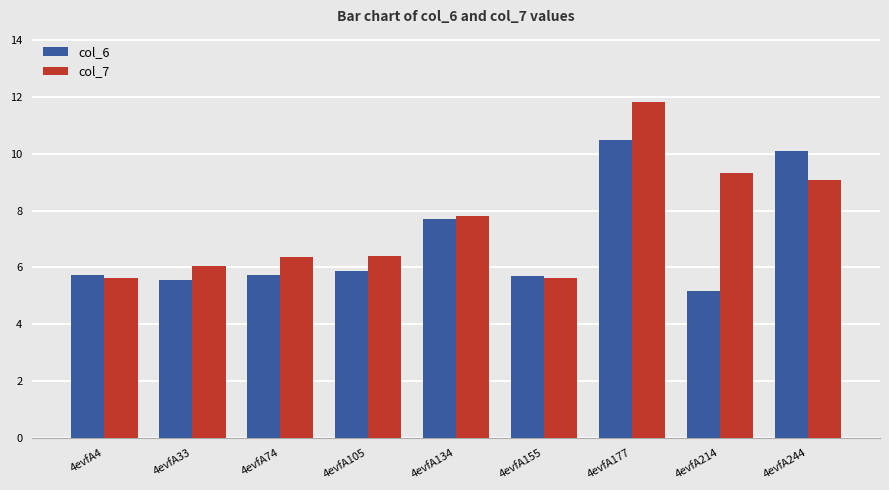

The col_7 series shows 2.6 at 4evfA4. True or false?

False